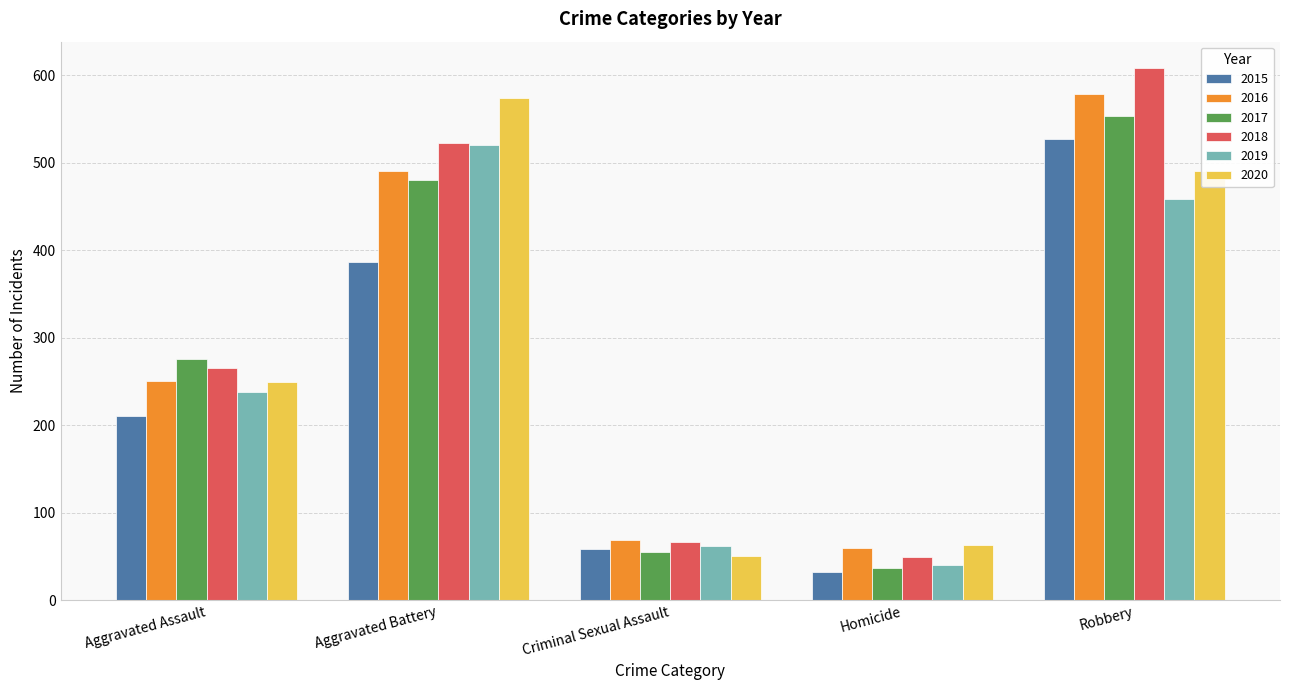

Read the 2016 value at Aggravated Assault, to the nearest 10.

250